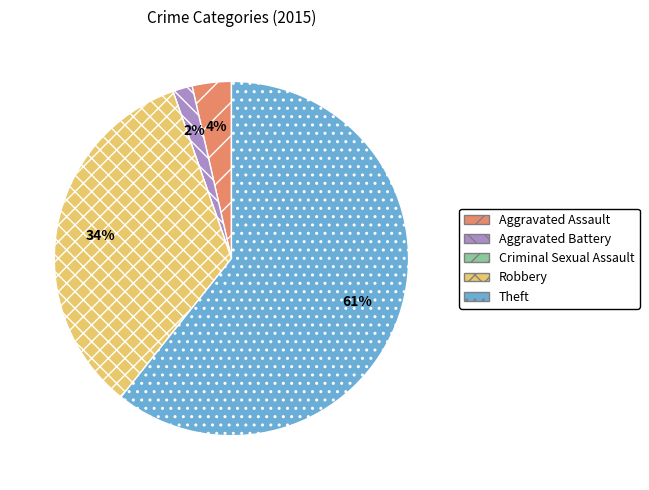

Does Theft represent more than half of the total?

Yes